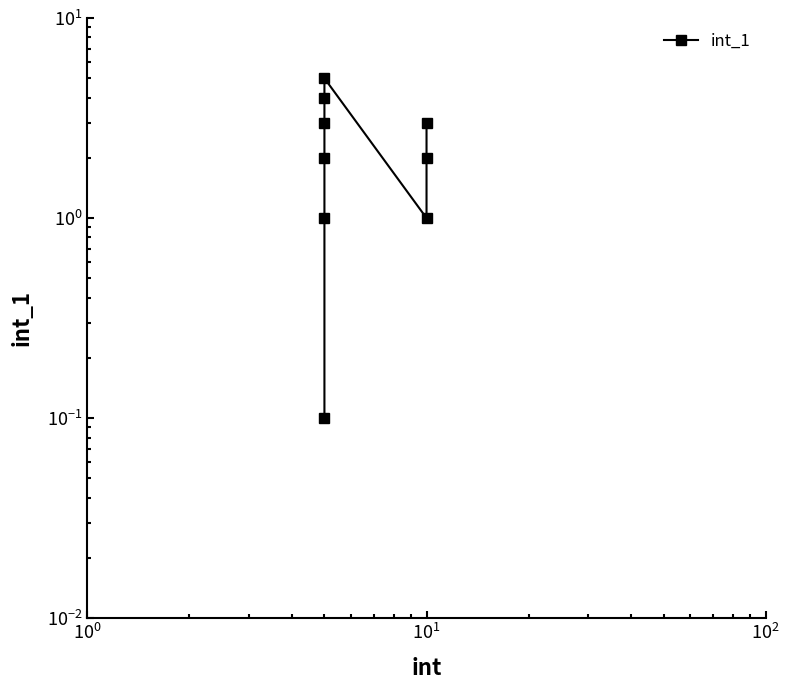

True or false: the data shows 0.7 at 6.

False